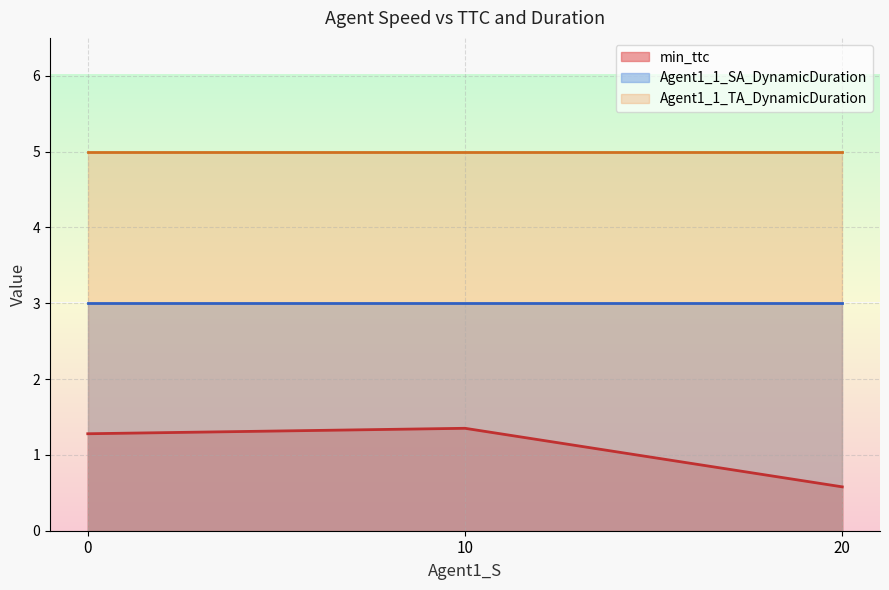

Which series has the largest total across all categories?

Agent1_1_TA_DynamicDuration